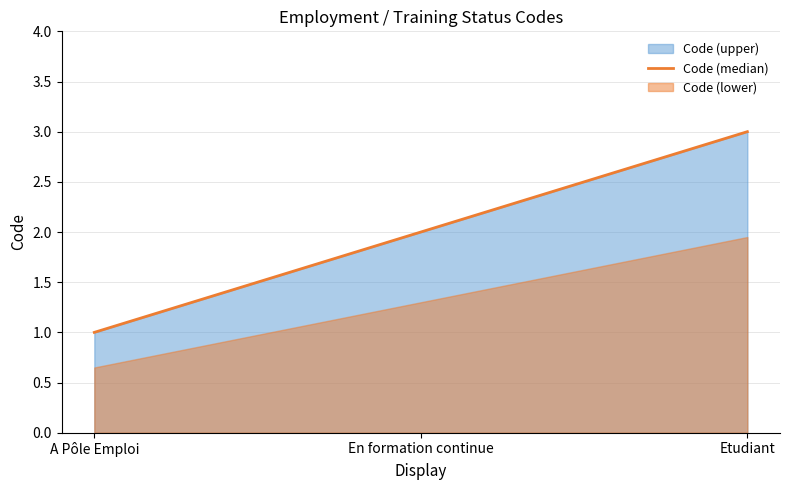

Reading left to right, extract all data points from this chart.

A Pôle Emploi=1	En formation continue=2	Etudiant=3